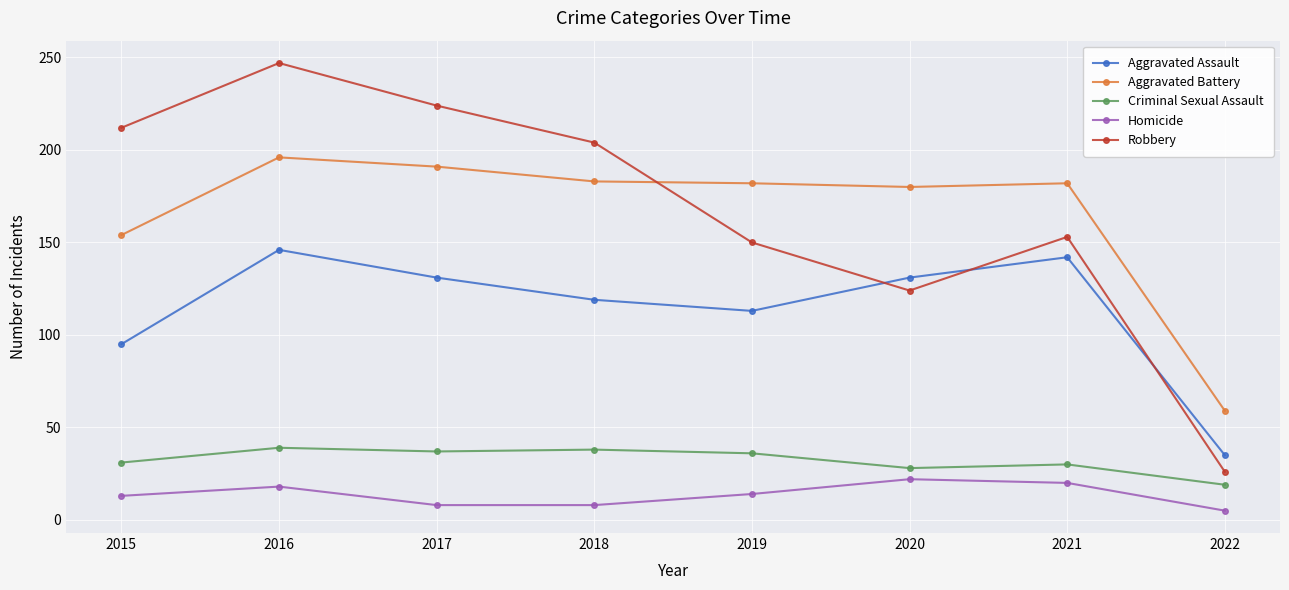

What is the approximate value of Aggravated Assault at 2015, to the nearest 10?

100